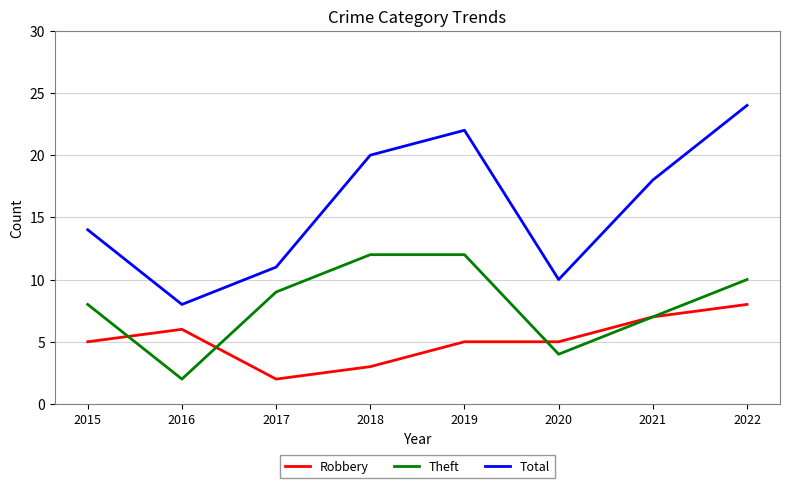

Which category has the lowest value in the Robbery series?

2017